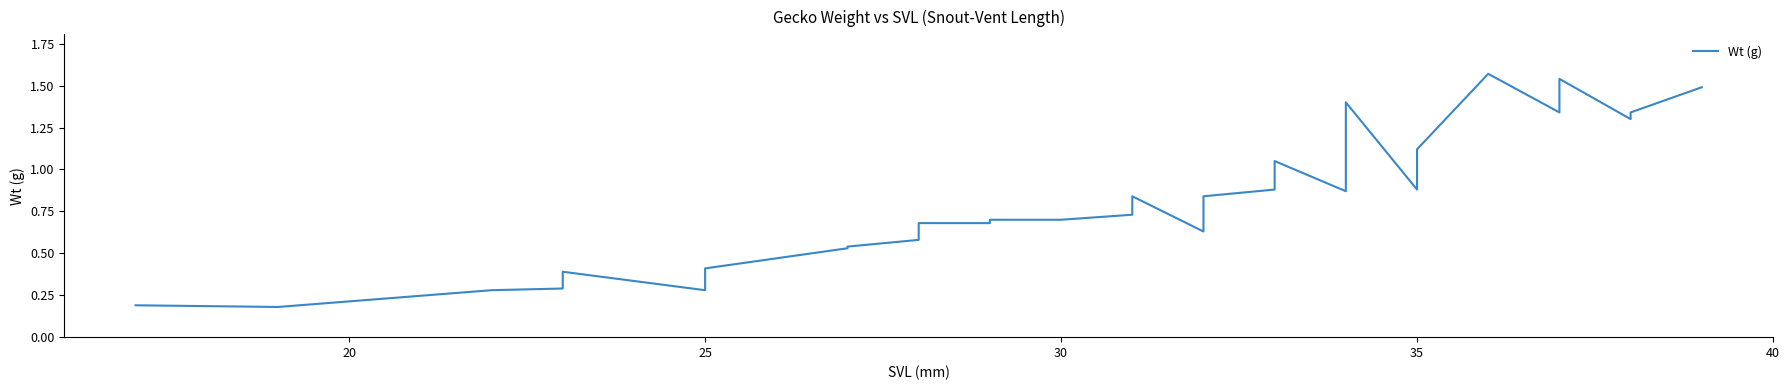

What is the value of the 15th point from the left?

0.7